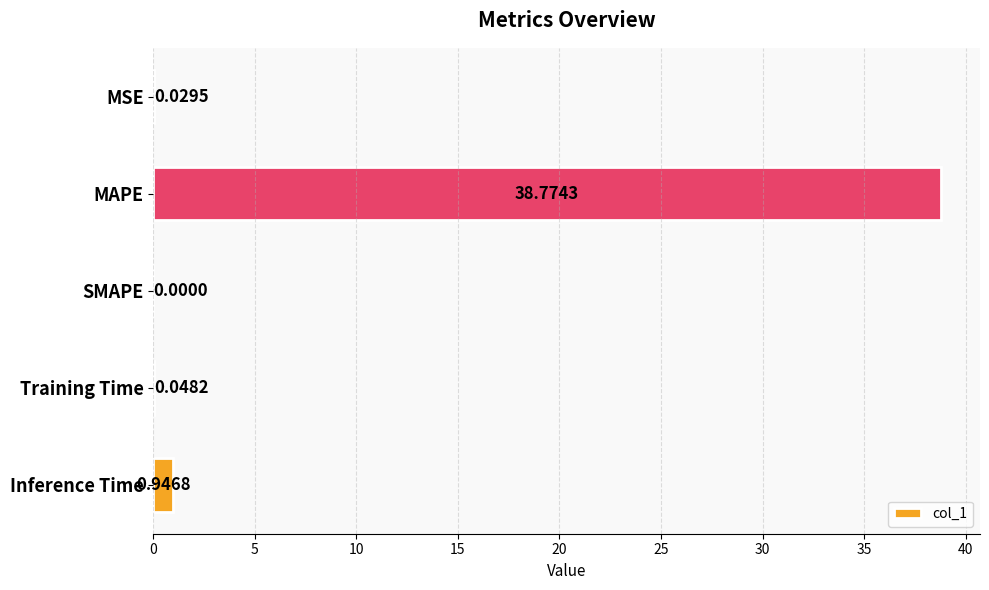

What is the change in value from MSE to Inference Time?

+0.9